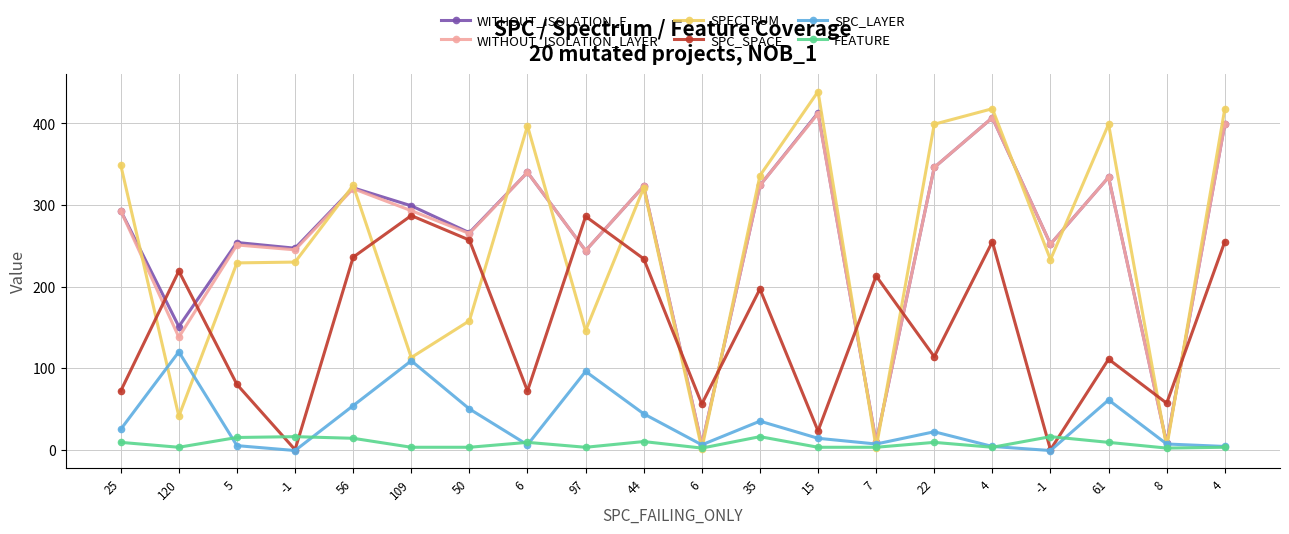

How many categories are shown in the chart?

20